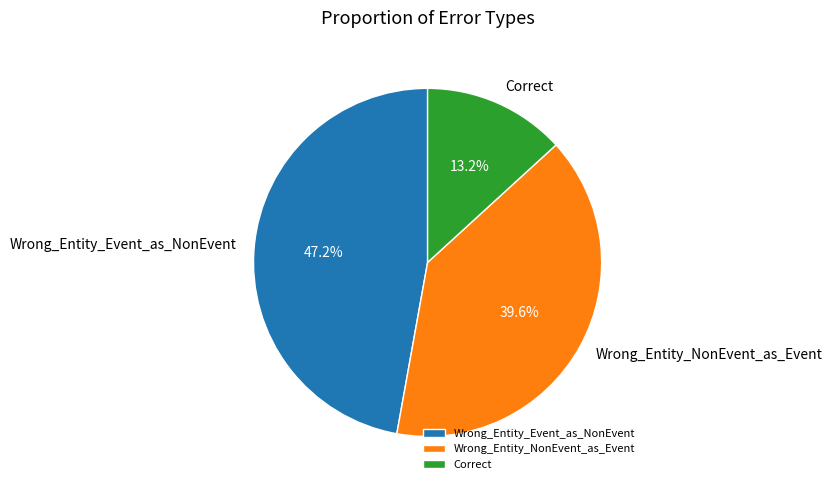

What is the smallest slice in the pie chart?

Correct